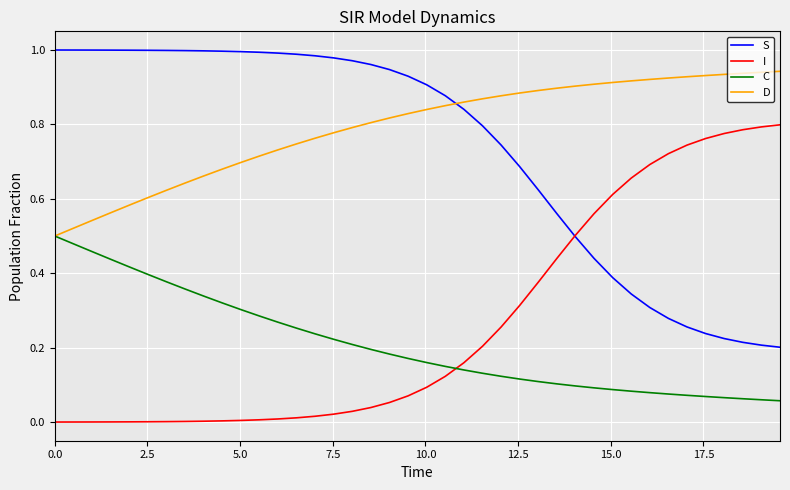

Rank the series by their maximum value, from lowest to highest.

C, I, D, S